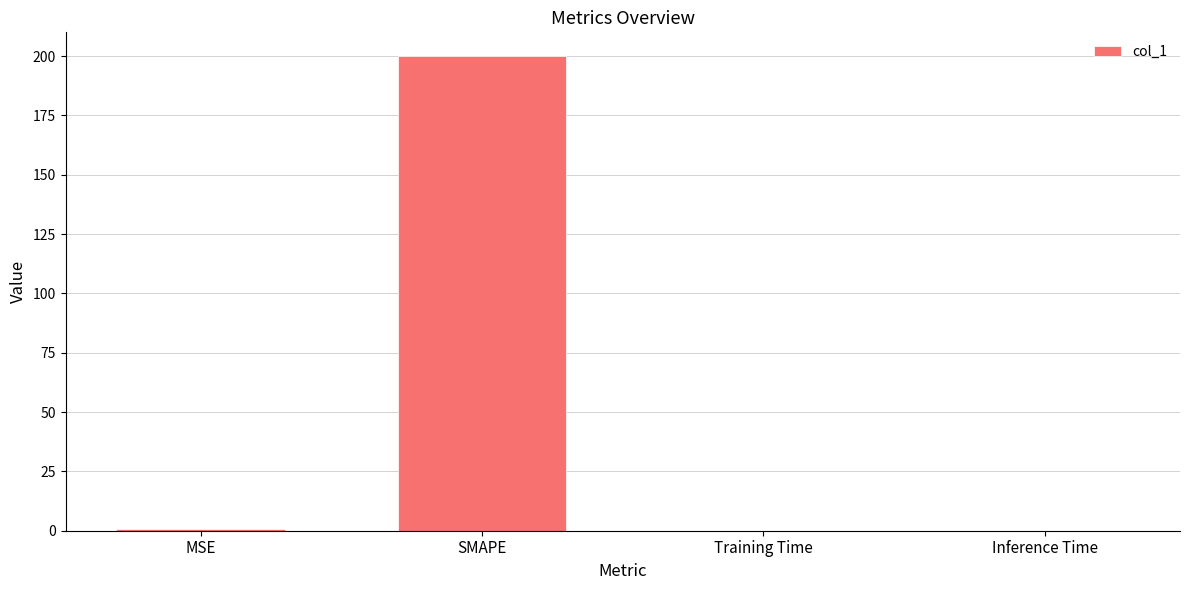

Which label corresponds to the largest value in the chart?

SMAPE